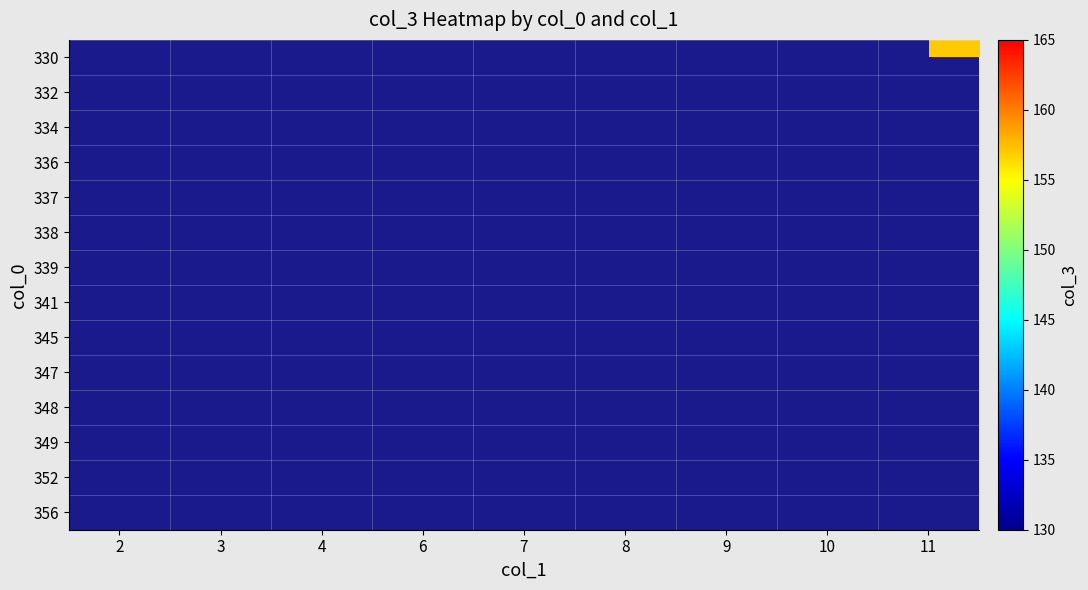

Which category has the lowest value across all series?

8